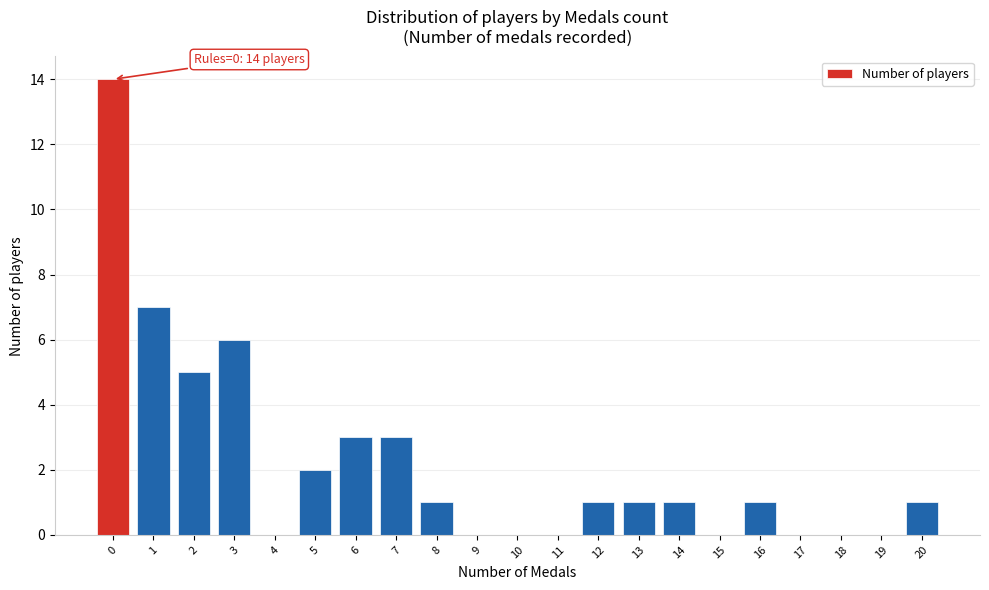

Reading left to right, extract all data points from this chart.

0=14	1=7	2=5	3=6	4=0	5=2	6=3	7=3	8=1	9=0	10=0	11=0	12=1	13=1	14=1	15=0	16=1	17=0	18=0	19=0	20=1